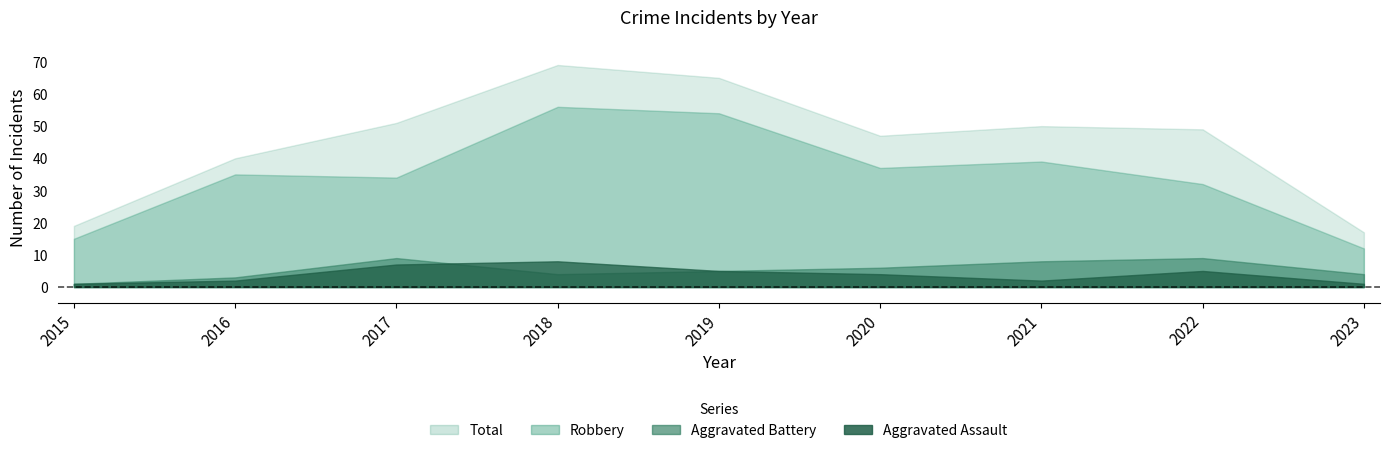

At which category does the chart reach its peak across all series?

2018